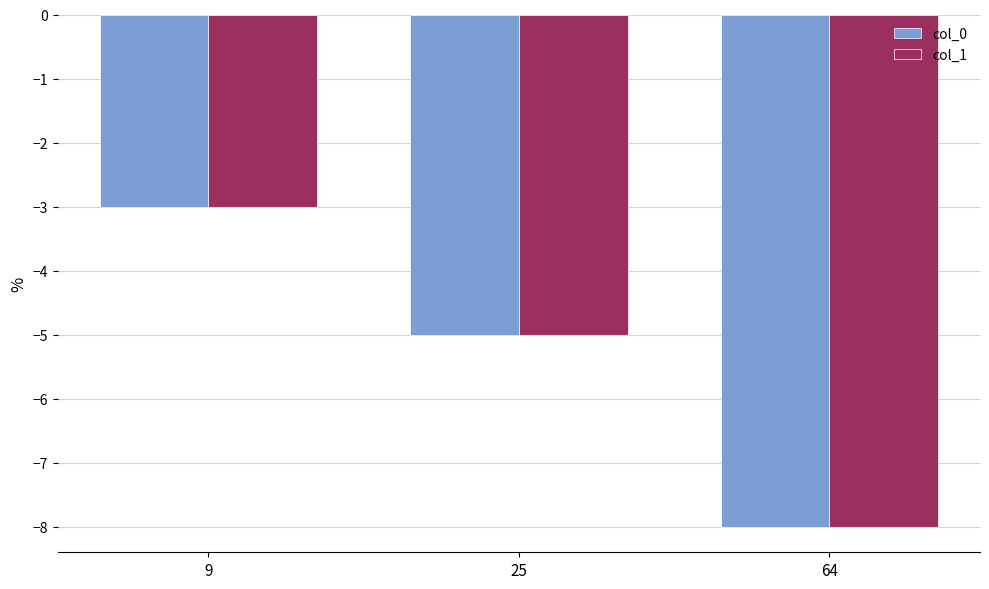

The col_0 series shows -5 at 25. True or false?

True